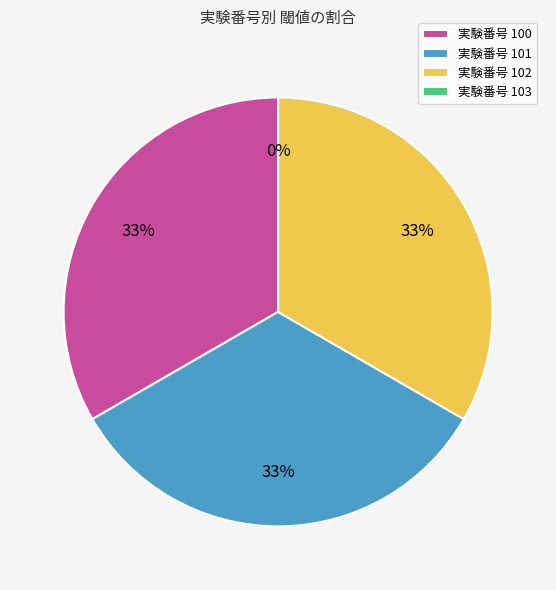

Is it true that 101 is 33% of the pie?

True